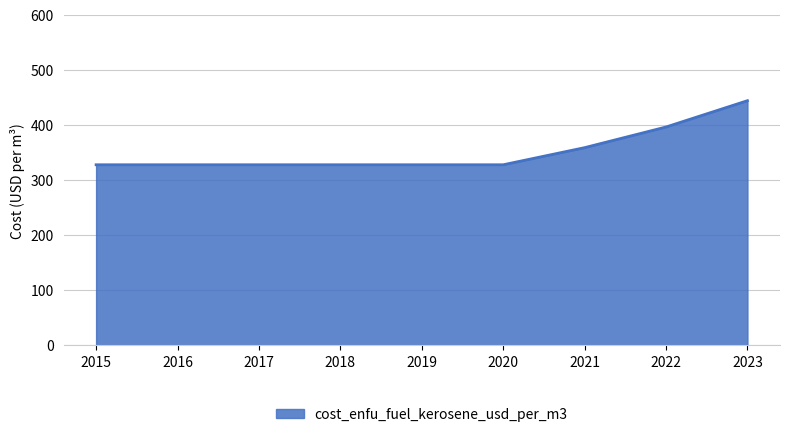

What is the average value?

351.9